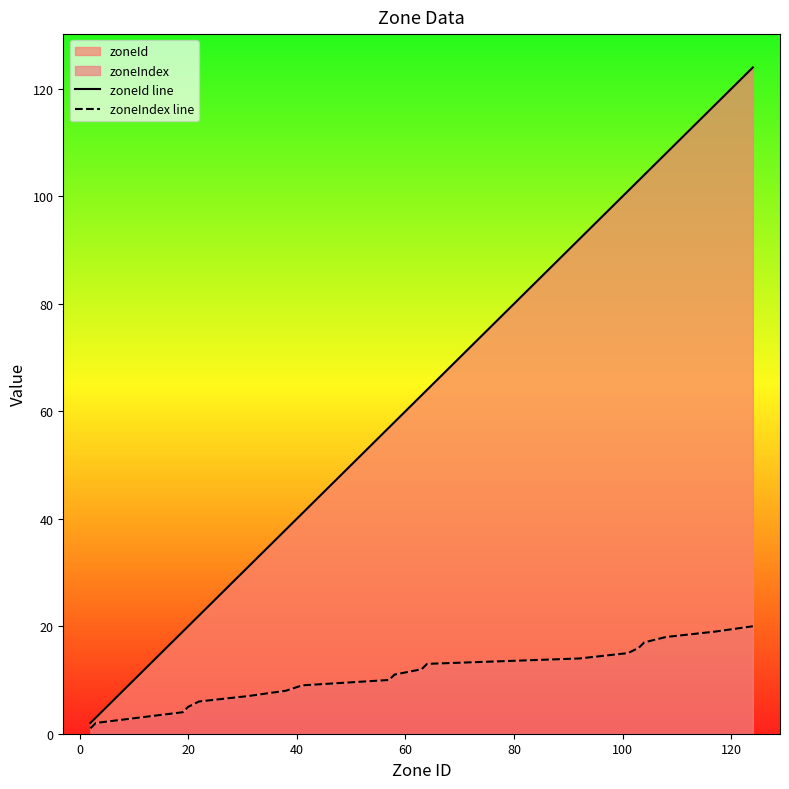

True or false: zoneIndex line has a value of 1 at −20.

False